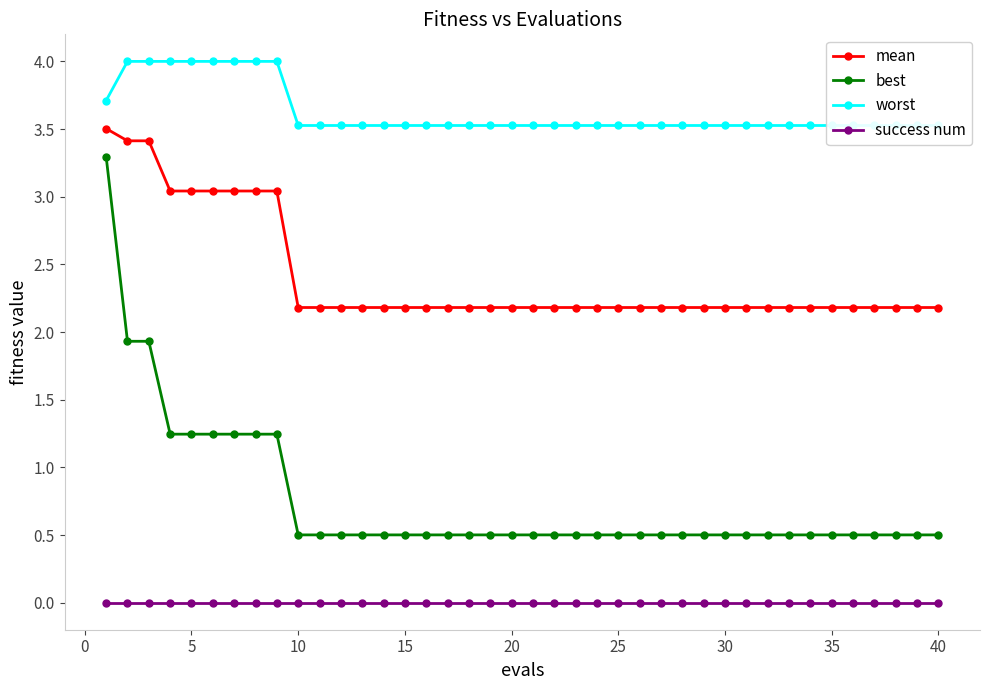

Does the chart display data point markers on the line(s)?

Yes